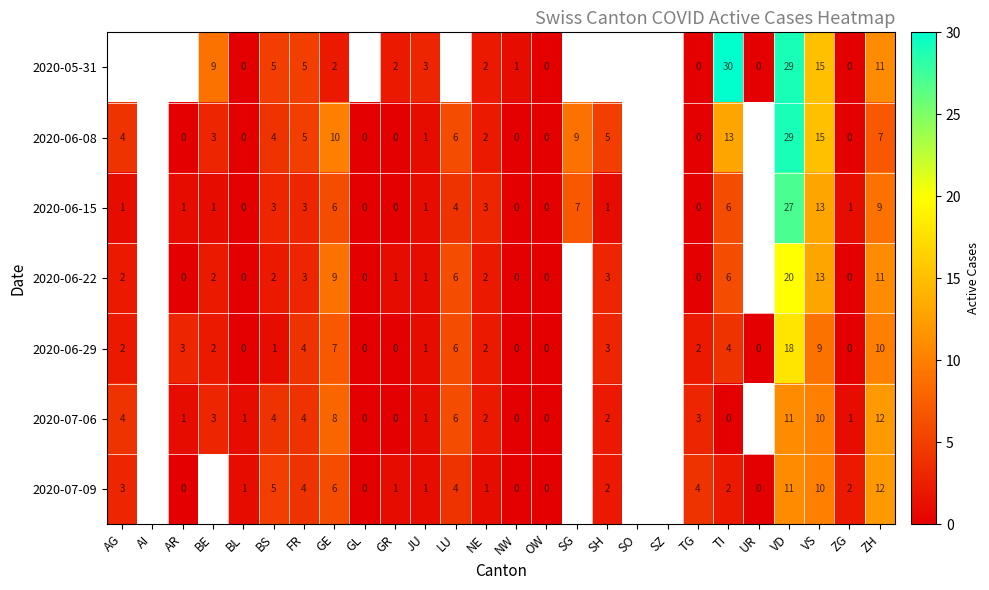

What is the difference between the highest and lowest values at TG?

4